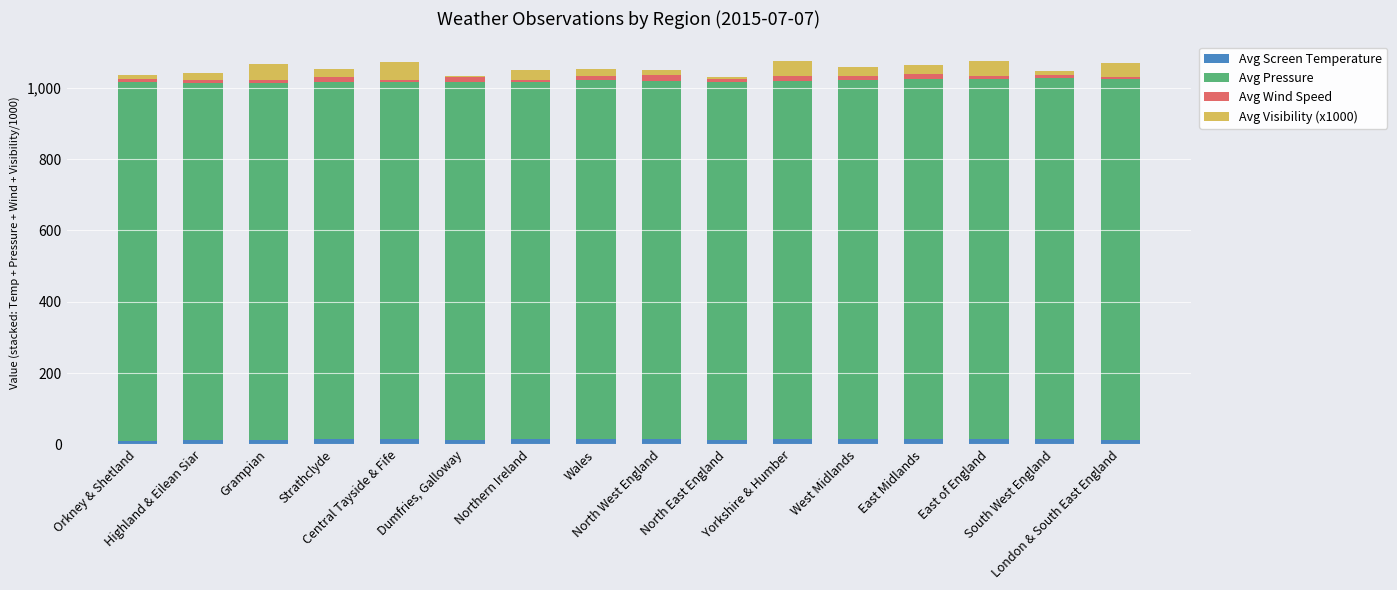

At which category is the sum across all series the highest?

Yorkshire & Humber